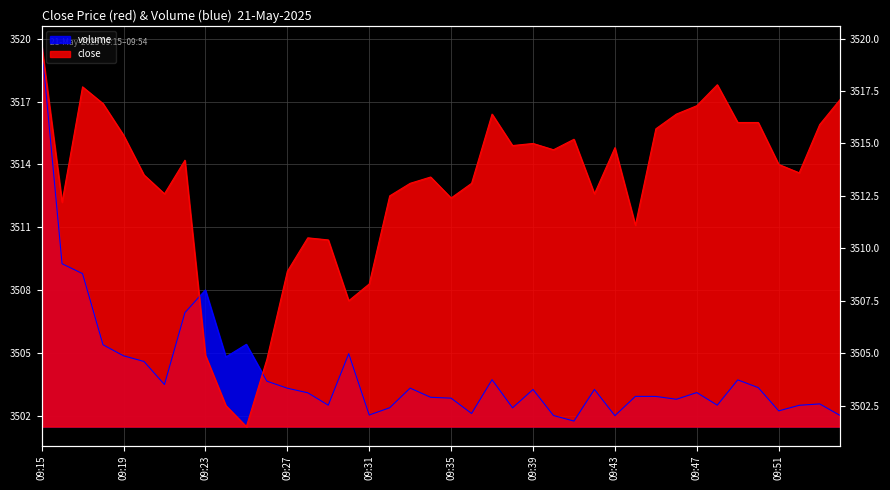

What is the difference between the second highest and minimum values in the close series?

16.3